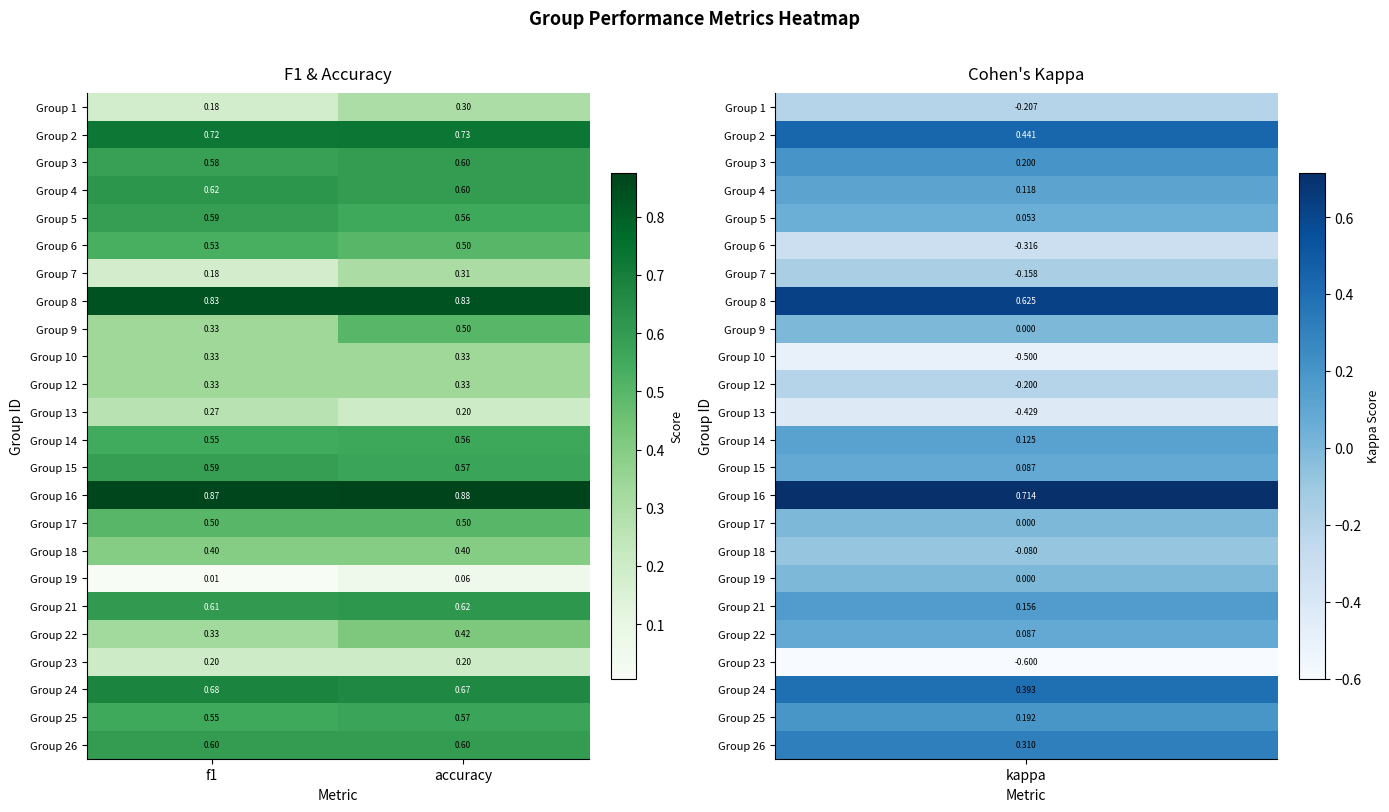

Which label corresponds to the largest value in the chart?

accuracy